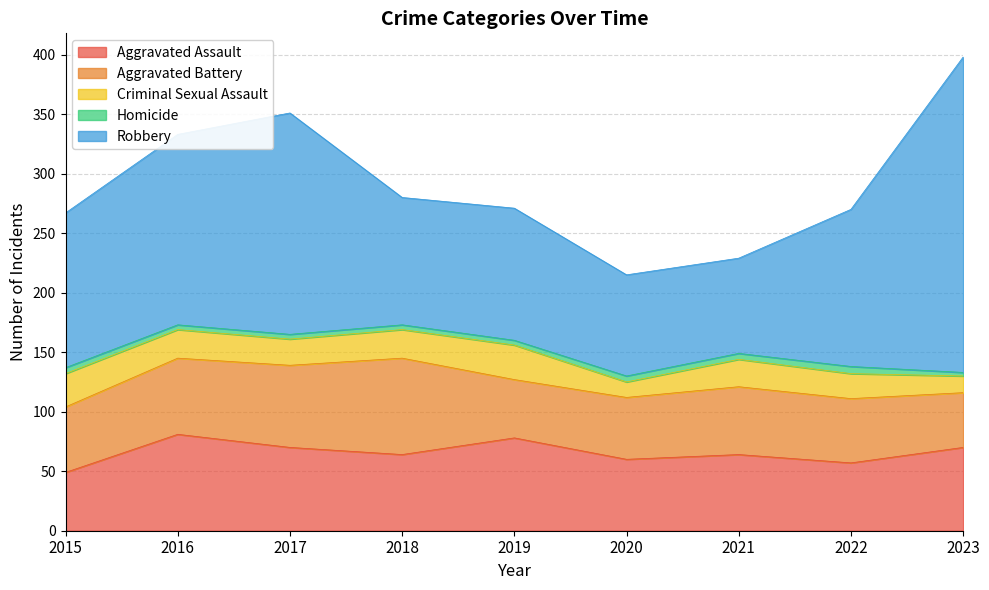

What is the difference between the Robbery values at 2020 and 2017?

101